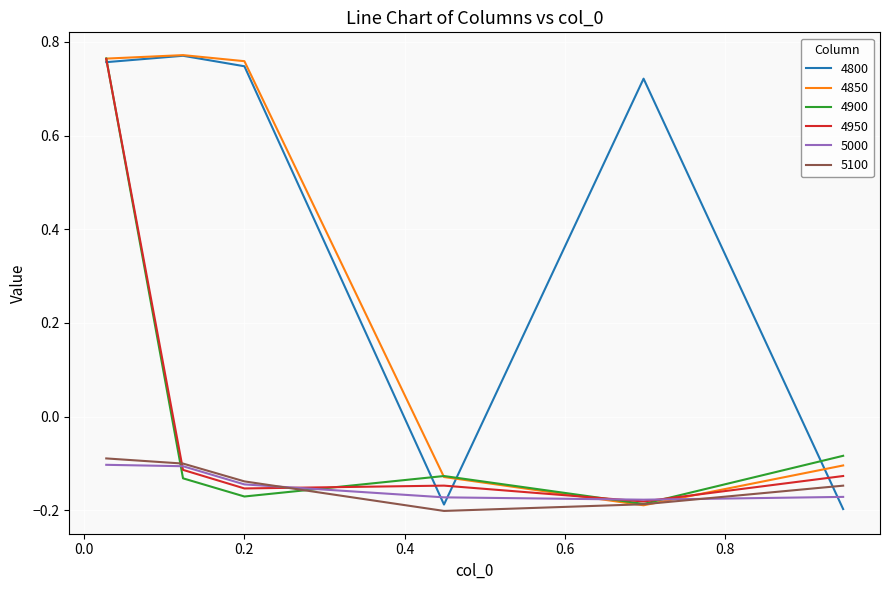

Which series has the largest total across all categories?

4800